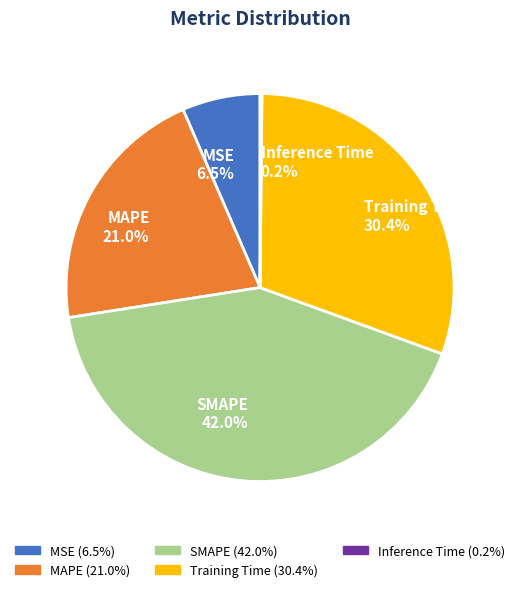

To the nearest percent, what percentage of the pie is Training Time?

30%